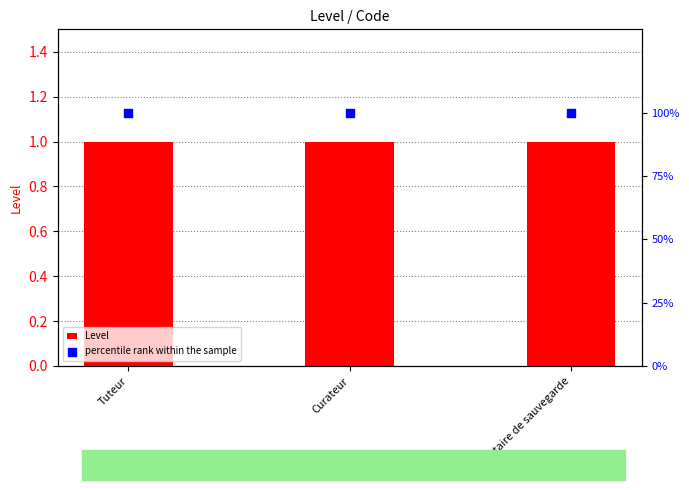

At how many categories does at least one series exceed 16?

3